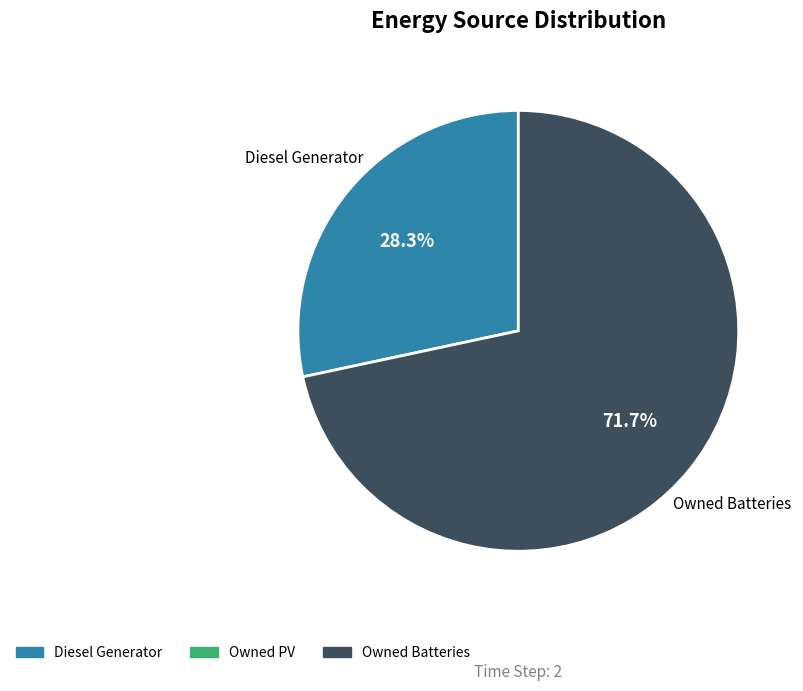

Does any single category account for the majority?

Yes